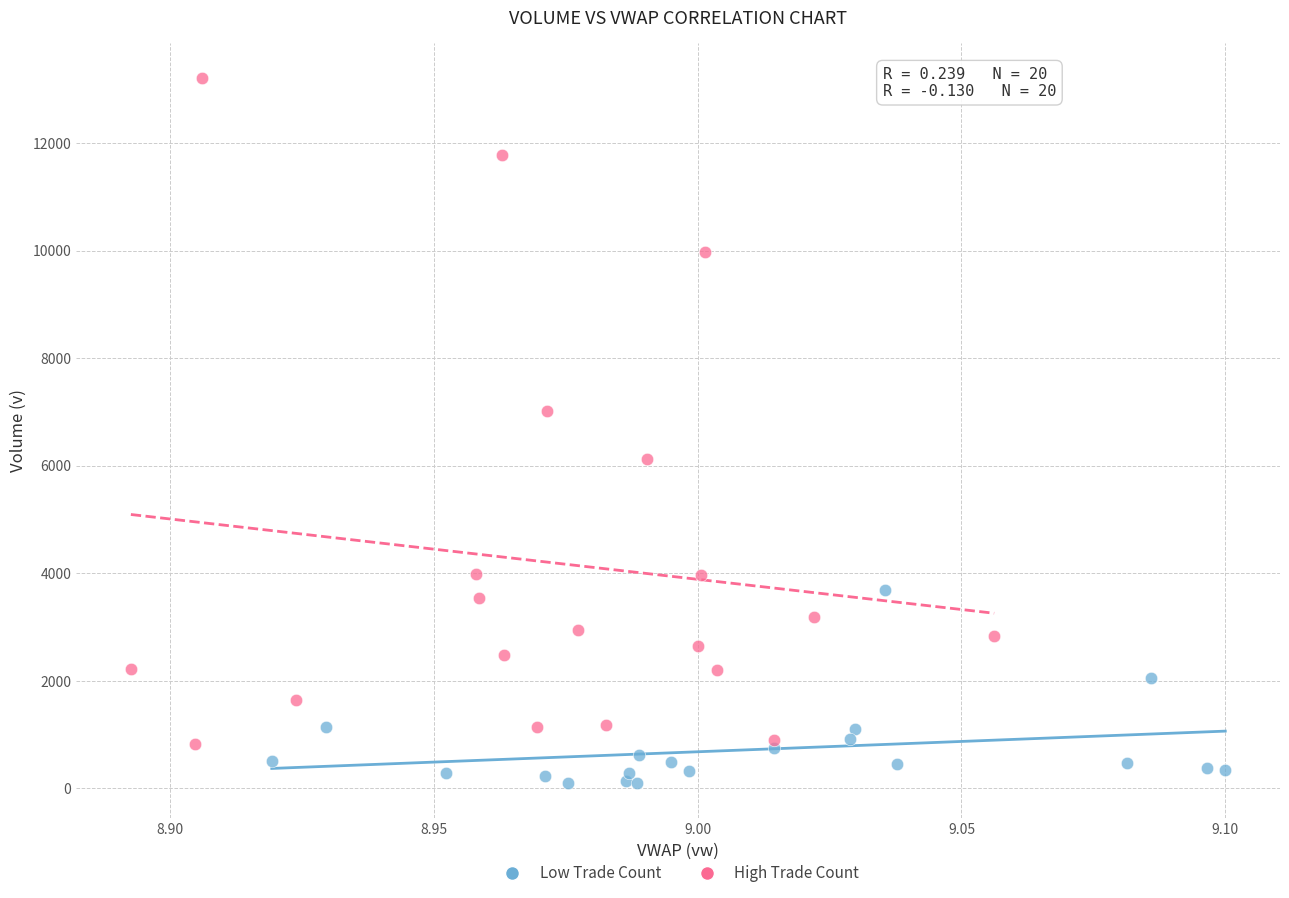

Which series contains the highest Y value?

High Trade Count